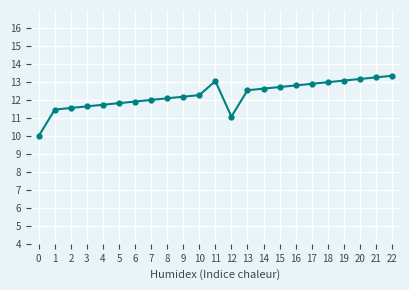

What is the value of the 8th point from the left?

12.0